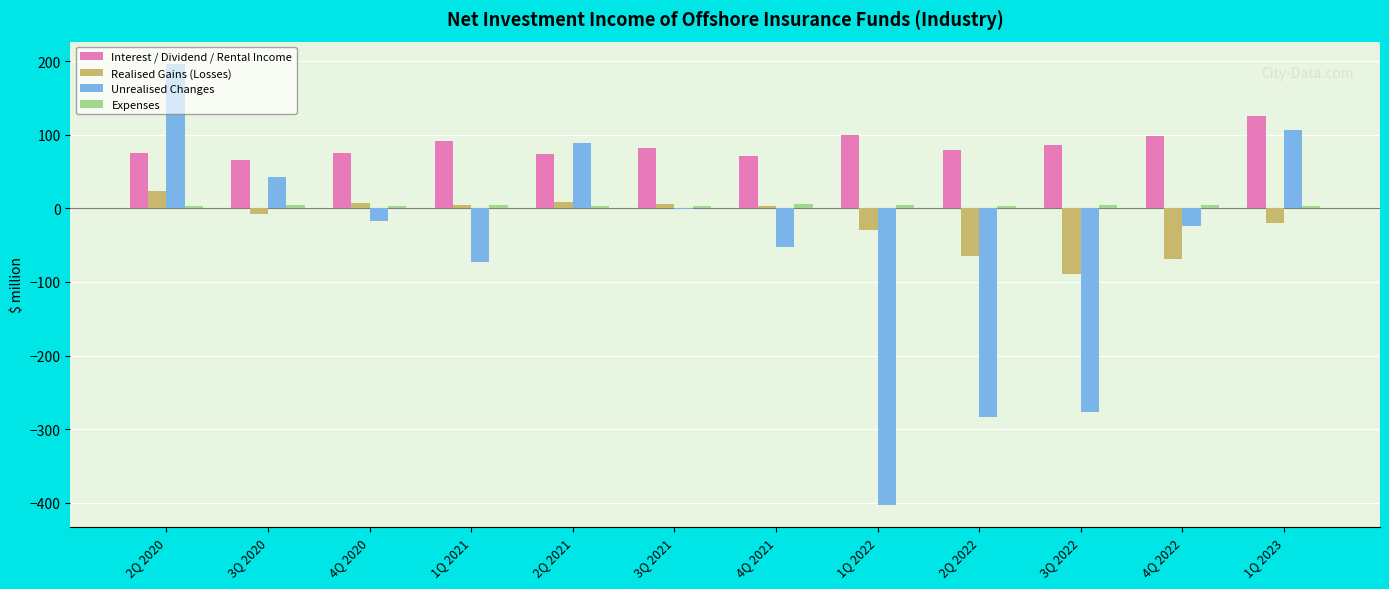

Between 4Q 2020 and 1Q 2023, which series saw the biggest shift?

Unrealised Changes